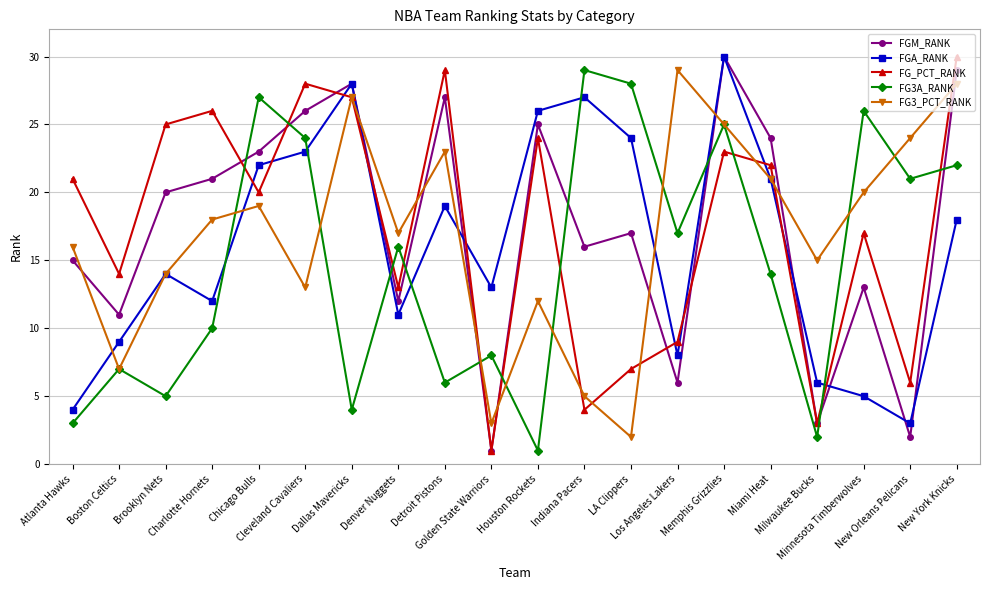

What are all the series names shown in the legend?

FGM_RANK, FGA_RANK, FG_PCT_RANK, FG3A_RANK, FG3_PCT_RANK